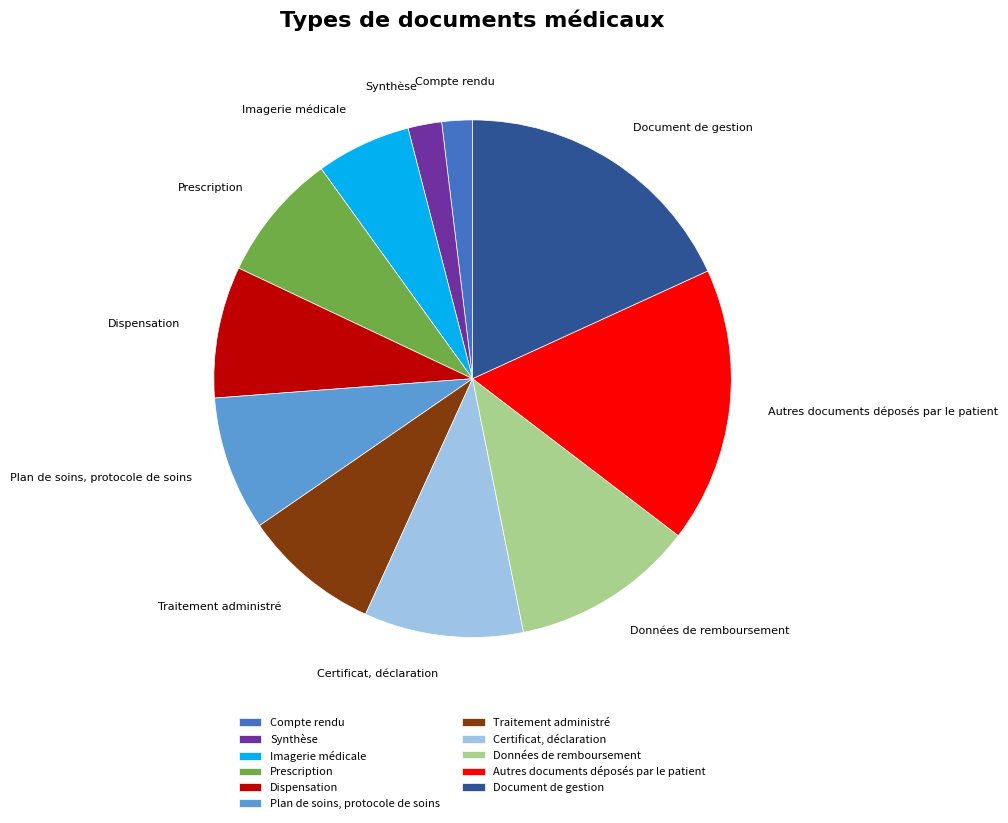

Do Compte rendu and Prescription together represent more than half of the pie?

No